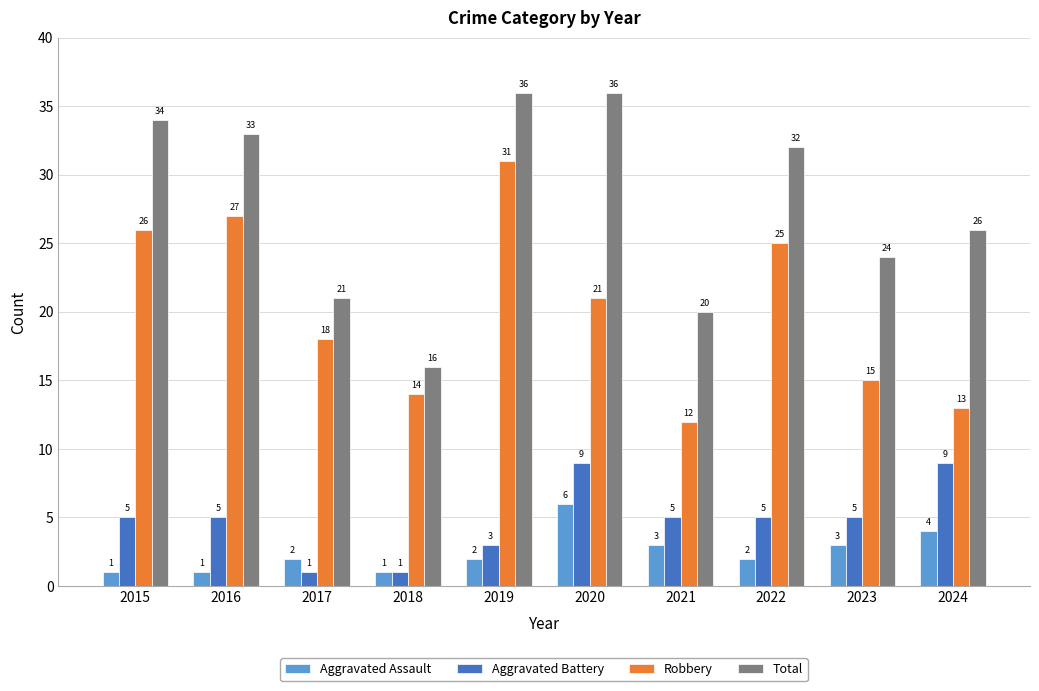

Which category has the highest value in the Robbery series?

2019